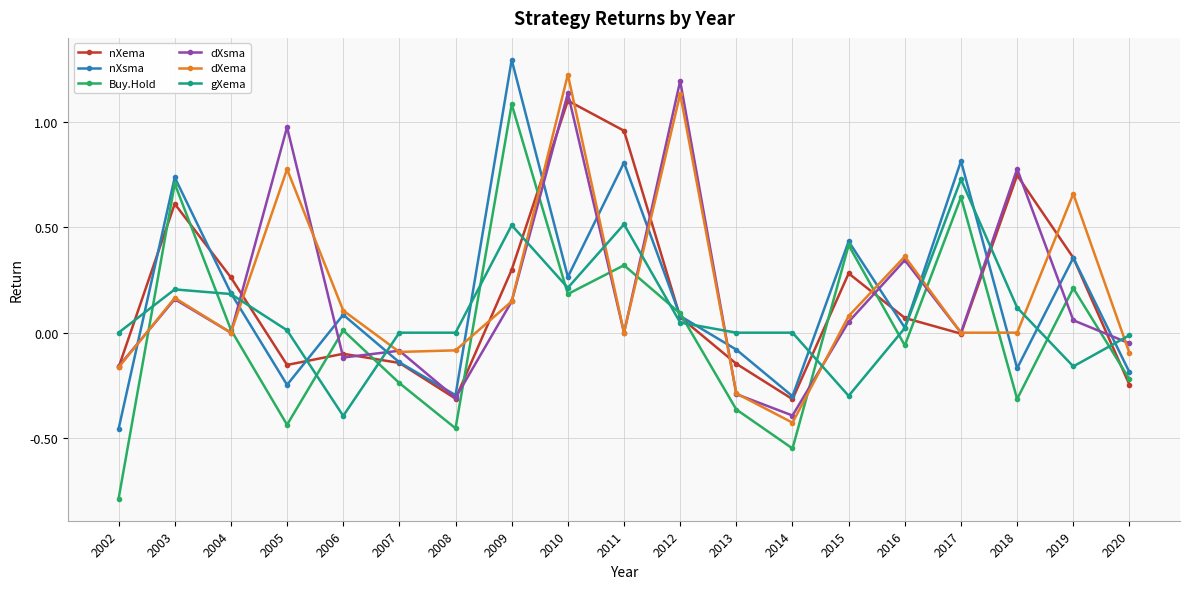

Where is the first local maximum for nXsma?

2003